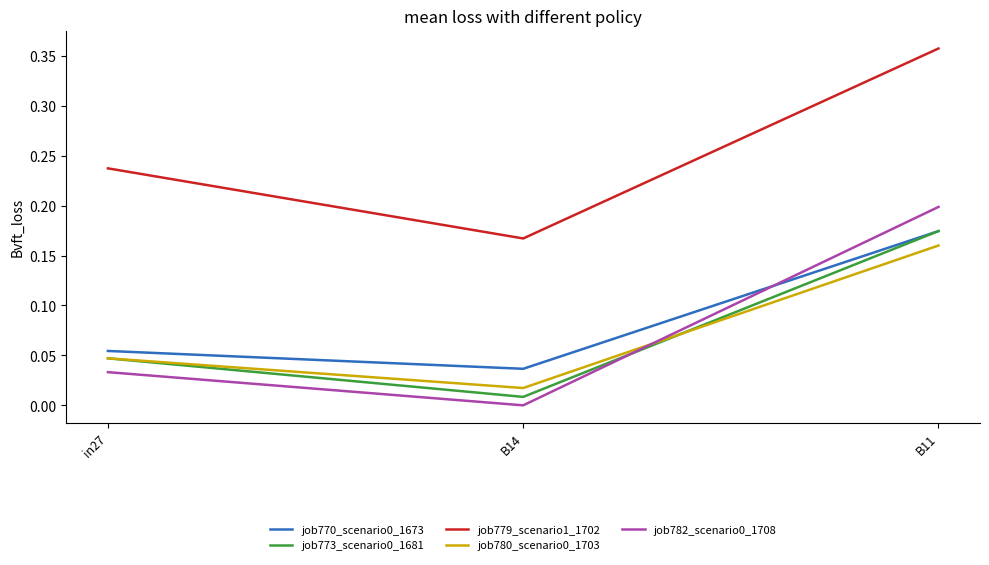

The value of job773_scenario0_1681 at B14 is 0.0. True or false?

True